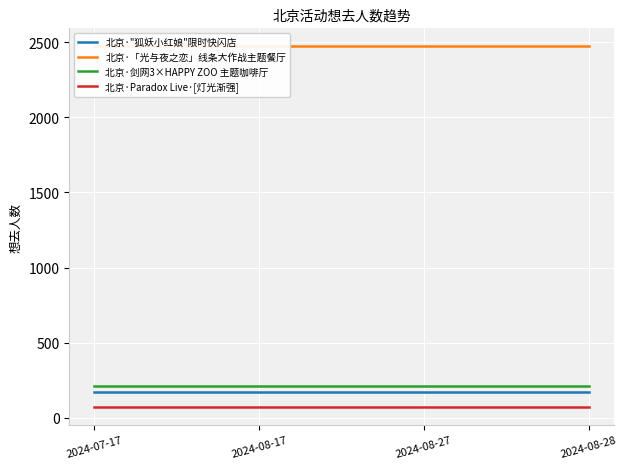

True or false: 北京·"狐妖小红娘"限时快闪店 has more than 0 interior local peaks.

False